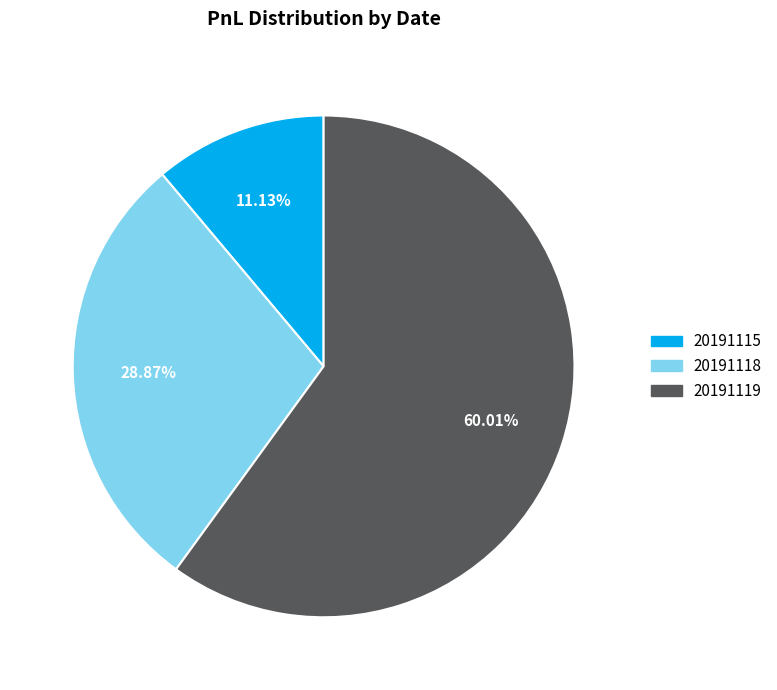

To the nearest percent, what percentage of the pie is 20191119?

60%